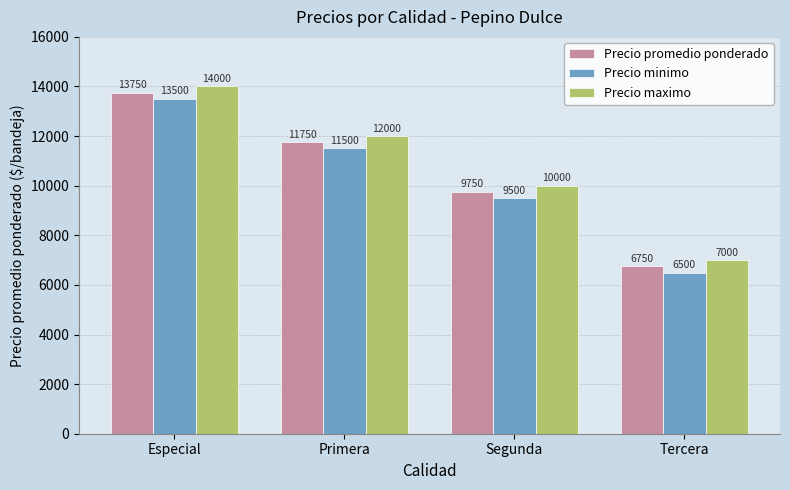

Which series has the largest total across all categories?

Precio maximo